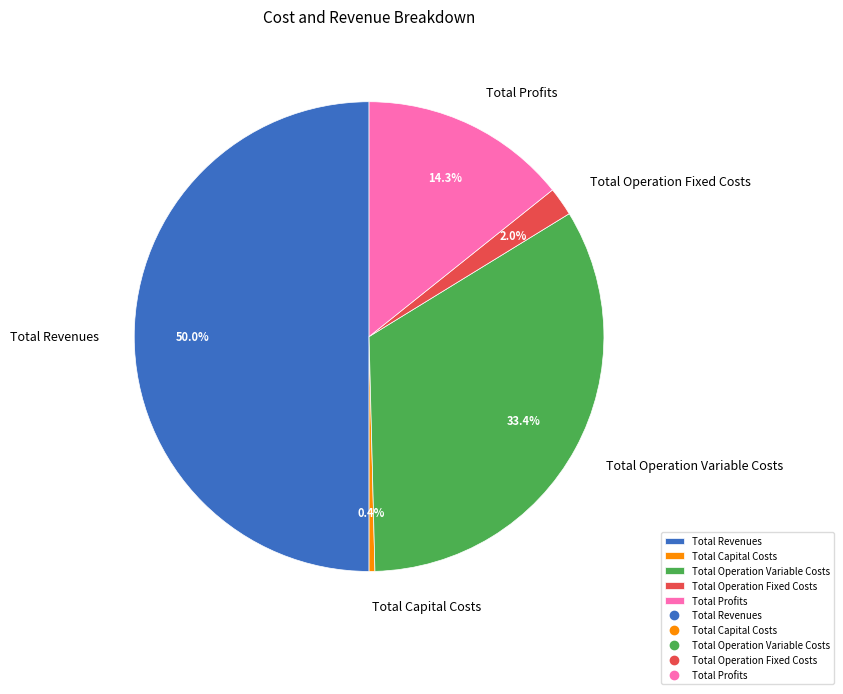

Combined, do Total Operation Variable Costs and Total Revenues account for over 50%?

Yes